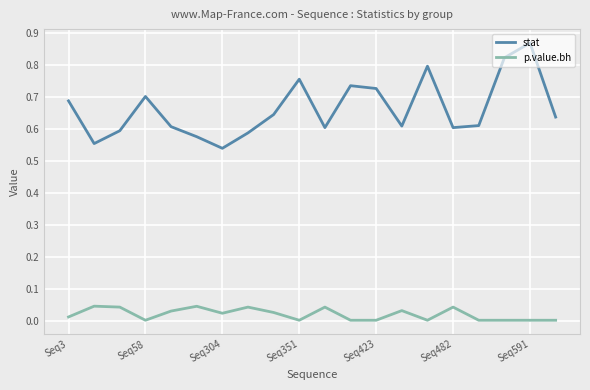

True or false: stat and p.value.bh cross at least once.

False